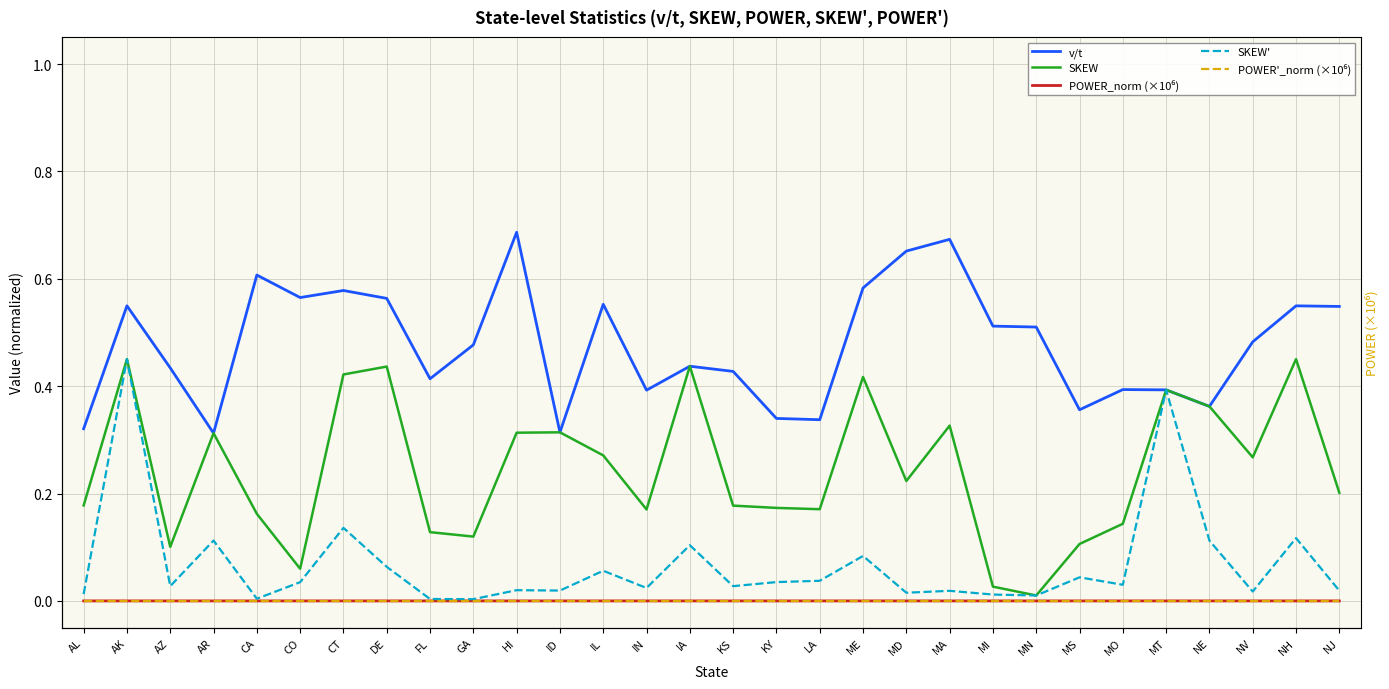

At which category does v/t reach its first local valley?

AR